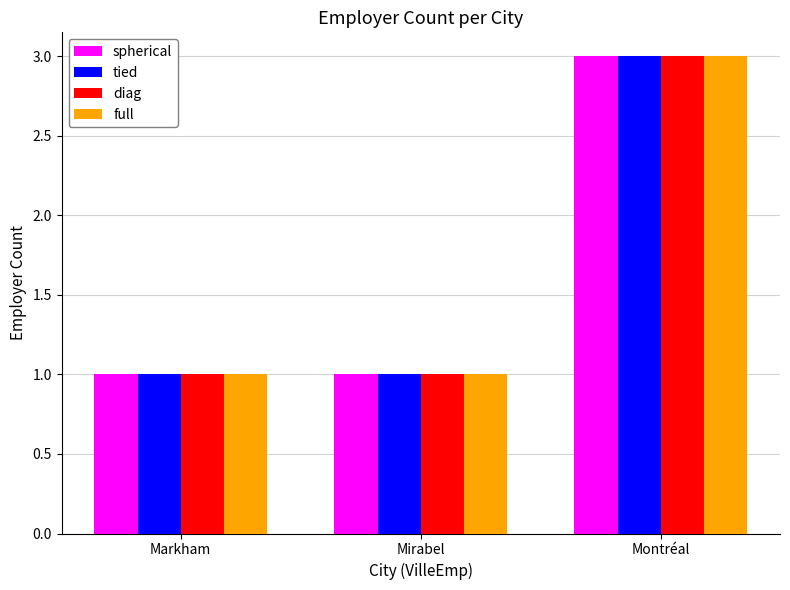

What is the value of the full bar at the 1st from the left?

1